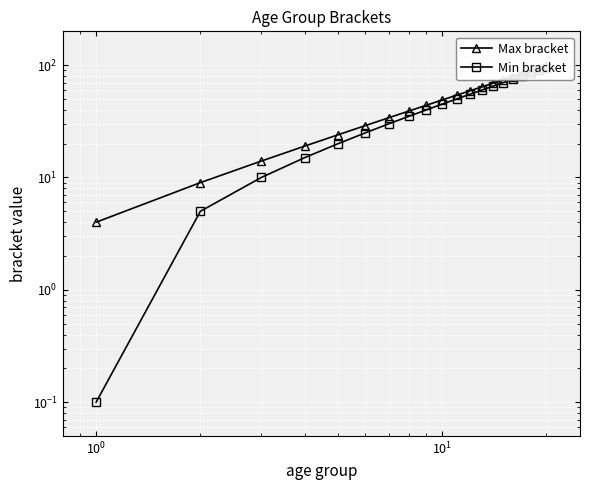

What is the lowest value of the Min bracket series?

0.1